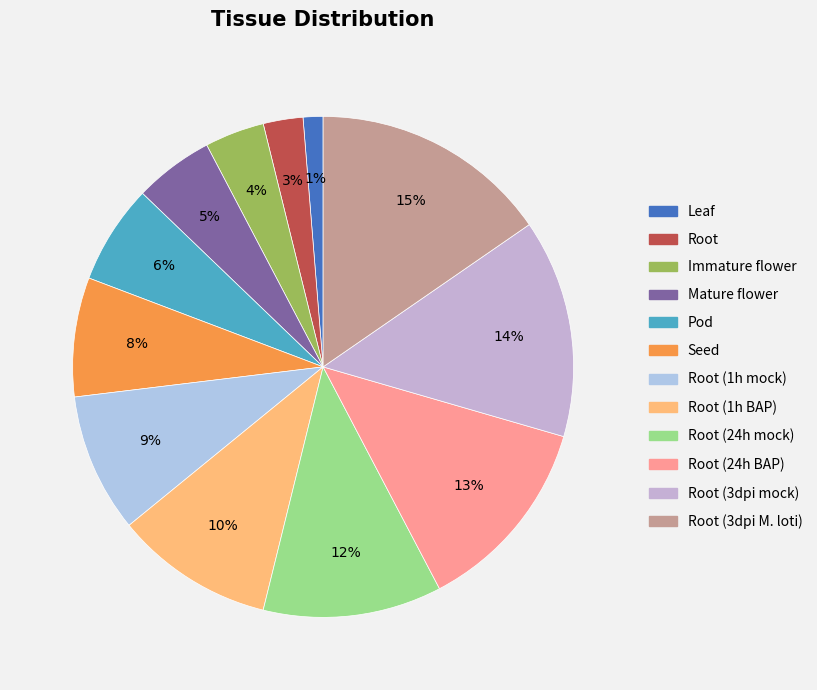

Which category has the biggest portion of the pie?

Root (3dpi M. loti)